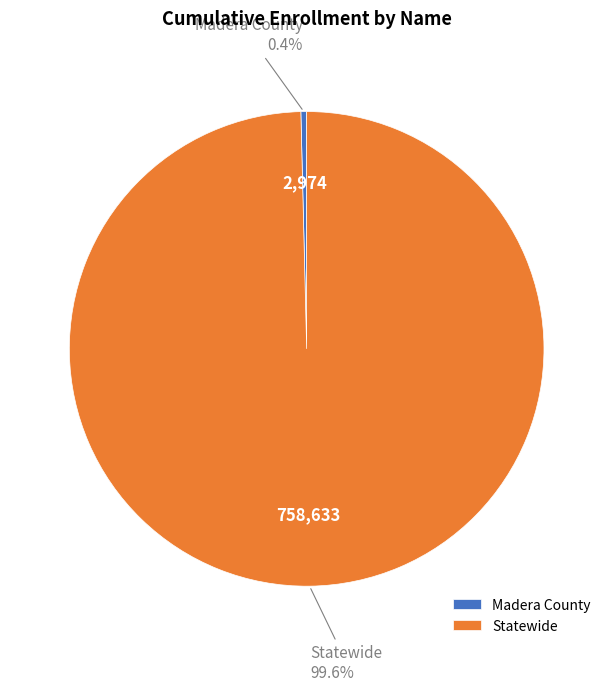

How many slices are in this pie chart?

2